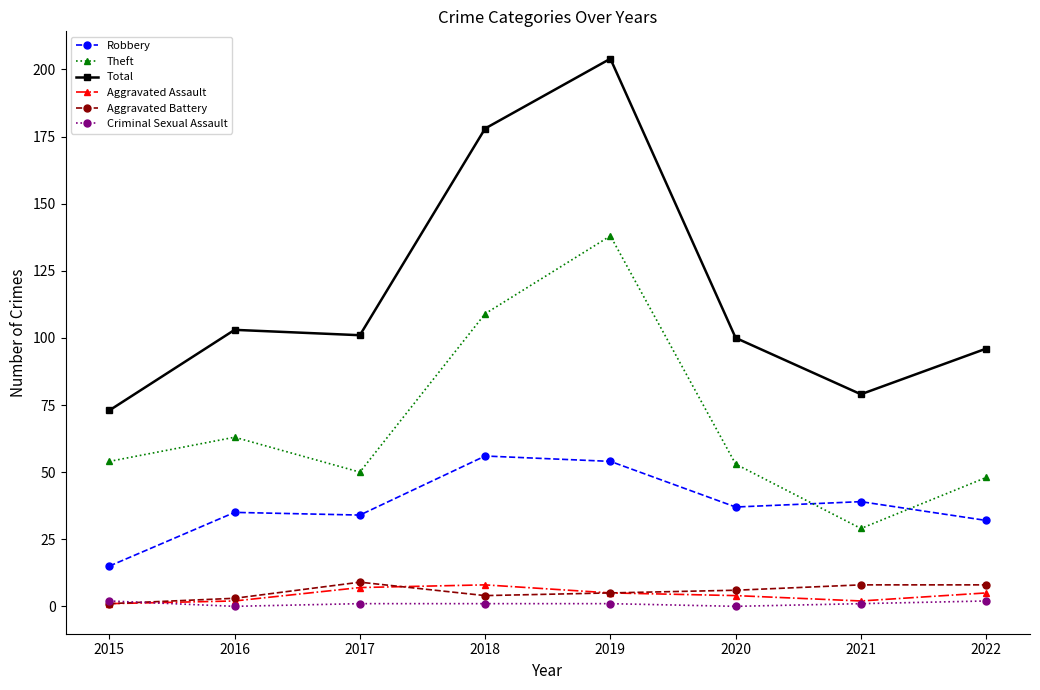

True or false: Aggravated Assault has more than 0 points higher than both neighbors.

True